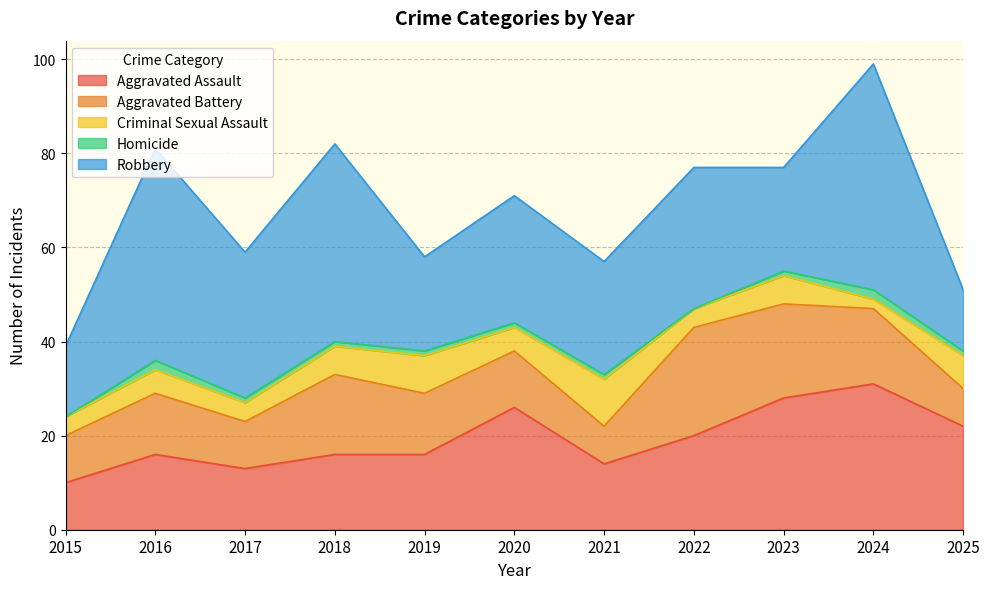

True or false: Aggravated Assault has more than 1 interior local peaks.

True